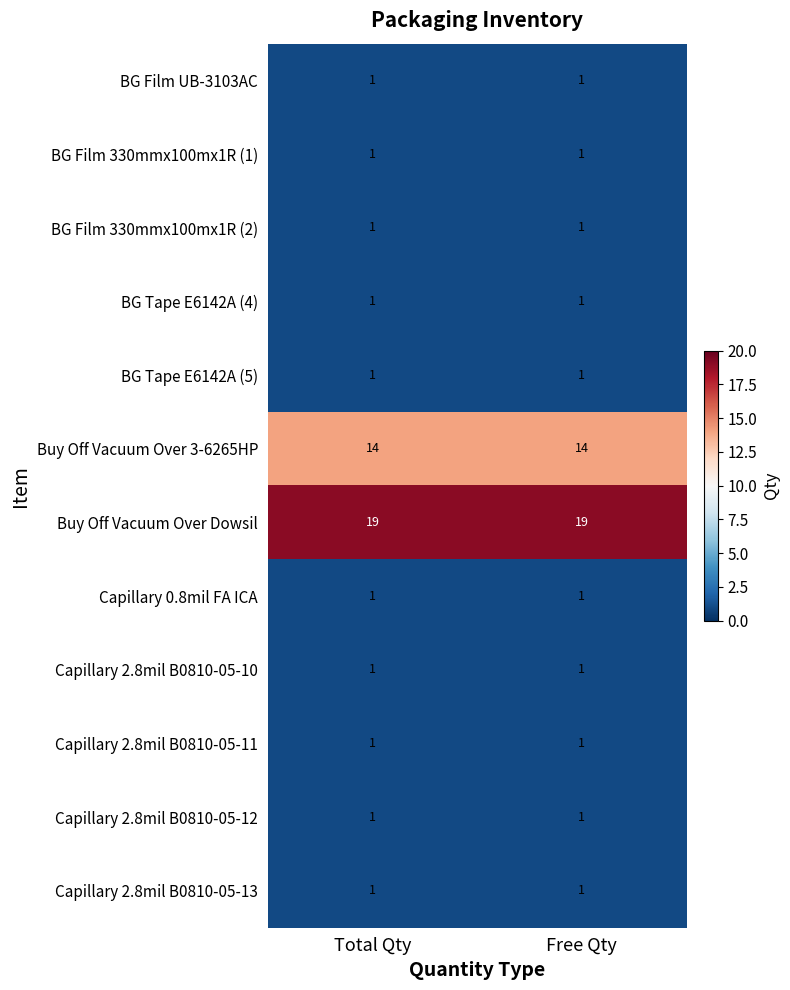

Is it true that Capillary 2.8mil B0810-05-12 equals 1 at Free Qty?

True